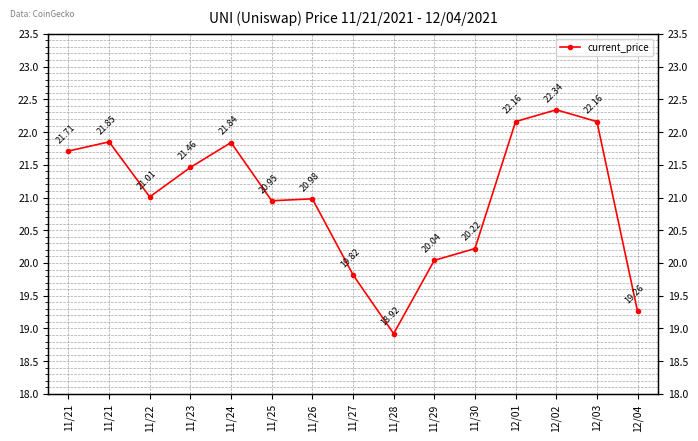

Reading left to right, extract all data points from this chart.

11/21=21.7	11/21=21.9	11/22=21.0	11/23=21.5	11/24=21.8	11/25=20.9	11/26=21.0	11/27=19.8	11/28=18.9	11/29=20.0	11/30=20.2	12/01=22.2	12/02=22.3	12/03=22.2	12/04=19.3